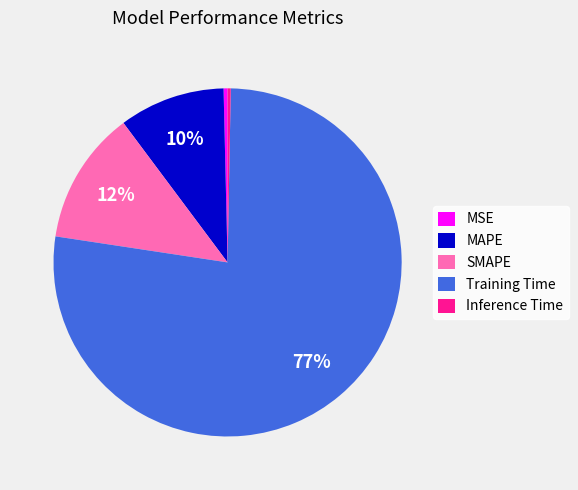

To the nearest percent, what is the difference between the SMAPE and MSE slice percentages?

12%